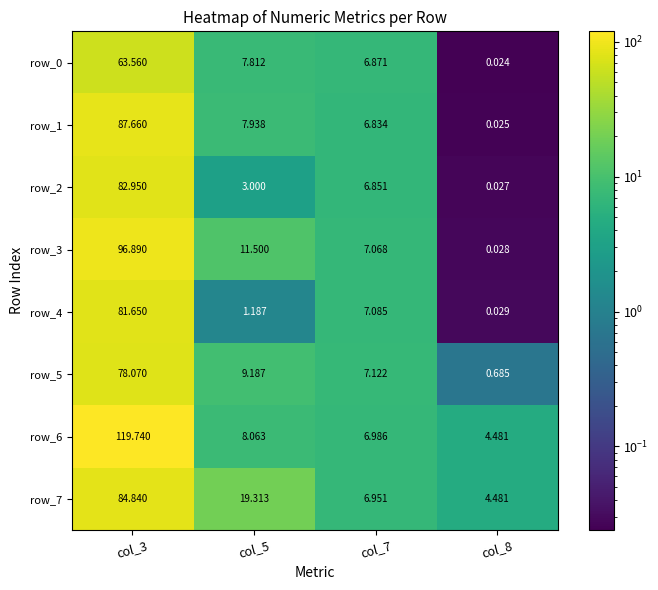

Reading left to right, what are all the values shown in this chart?

row_0: col_3=63.6	col_5=7.8	col_7=6.9	col_8=0.0
row_1: col_3=87.7	col_5=7.9	col_7=6.8	col_8=0.0
row_2: col_3=83.0	col_5=3.0	col_7=6.9	col_8=0.0
row_3: col_3=96.9	col_5=11.5	col_7=7.1	col_8=0.0
row_4: col_3=81.7	col_5=1.2	col_7=7.1	col_8=0.0
row_5: col_3=78.1	col_5=9.2	col_7=7.1	col_8=0.7
row_6: col_3=119.7	col_5=8.1	col_7=7.0	col_8=4.5
row_7: col_3=84.8	col_5=19.3	col_7=7.0	col_8=4.5